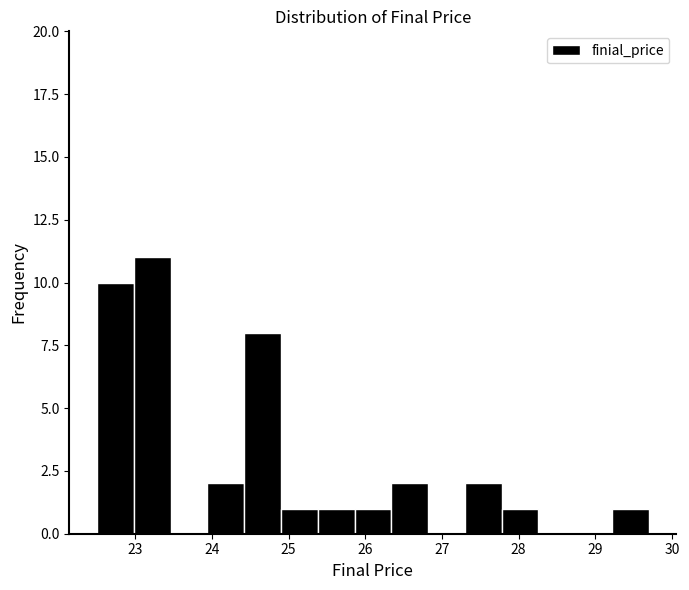

Which range on the x-axis has the tallest bar?

22.98 to 23.46